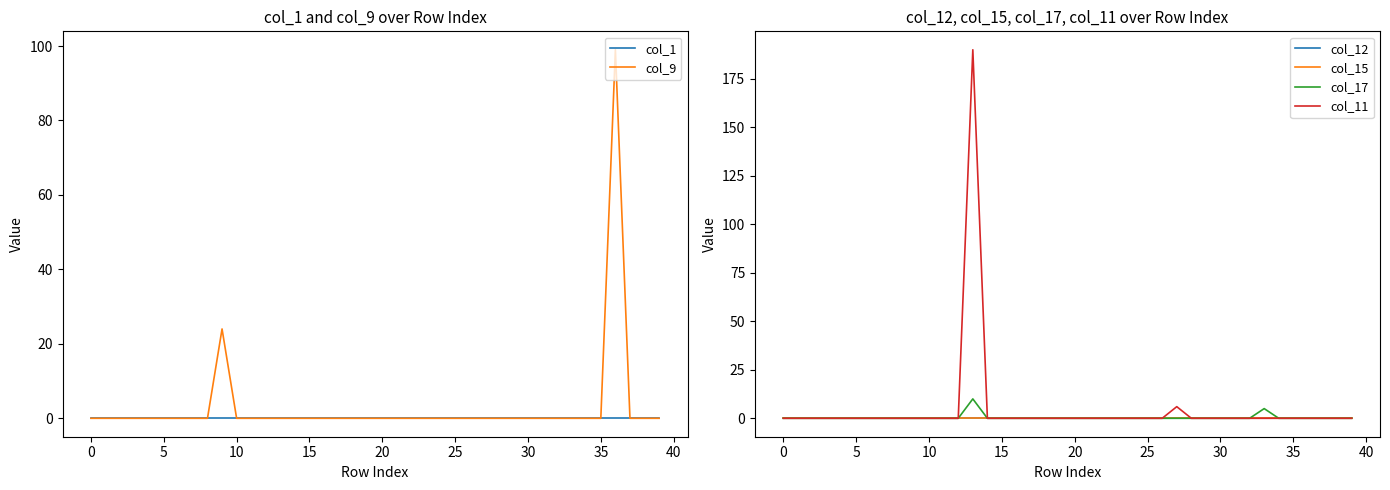

True or false: col_9 has a value of 0 at 5.

True